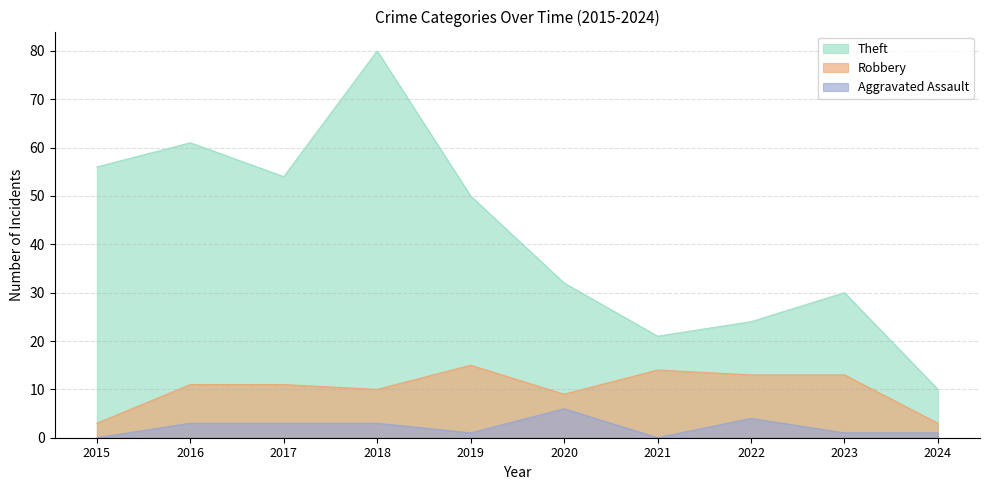

What is the sum of all Theft values?

418